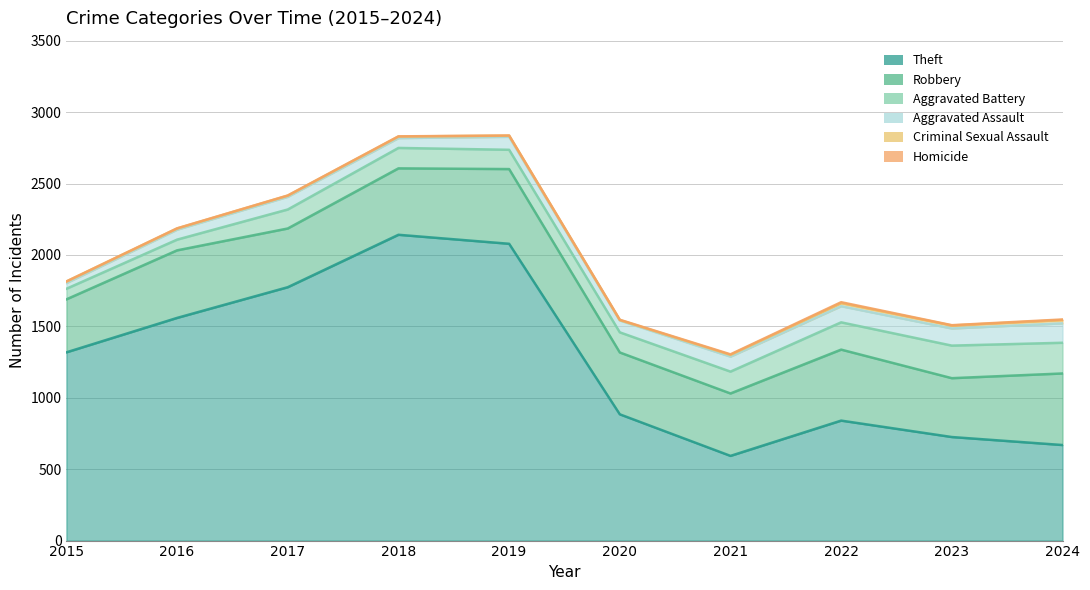

At which category does the chart reach its minimum across all series?

2015